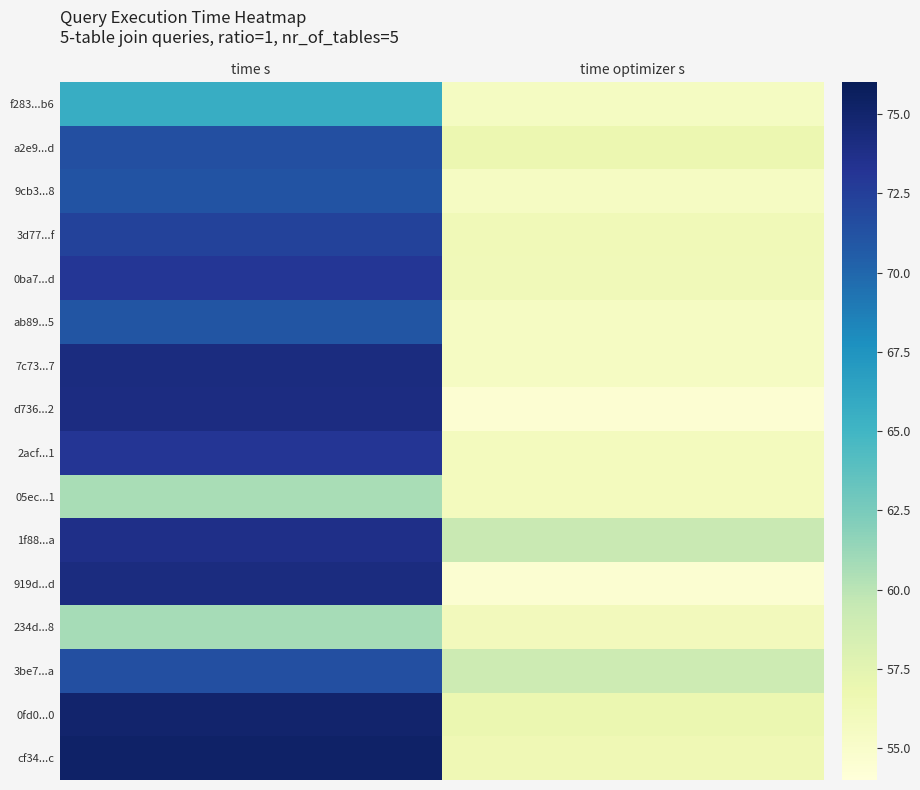

What is the spread (max minus min) of values at time s?

14.6